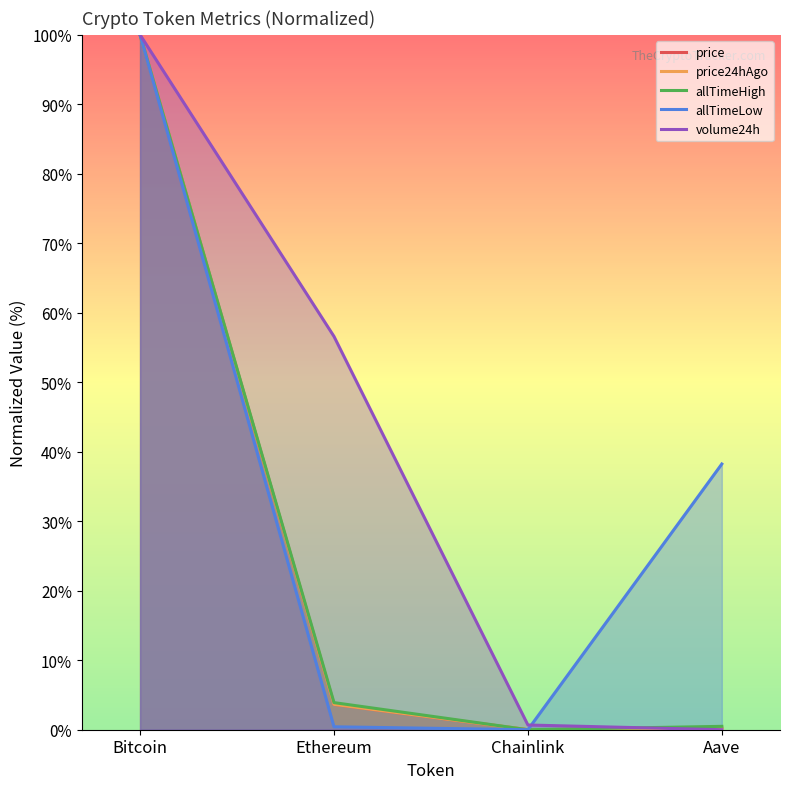

How many data points does each series have?

4